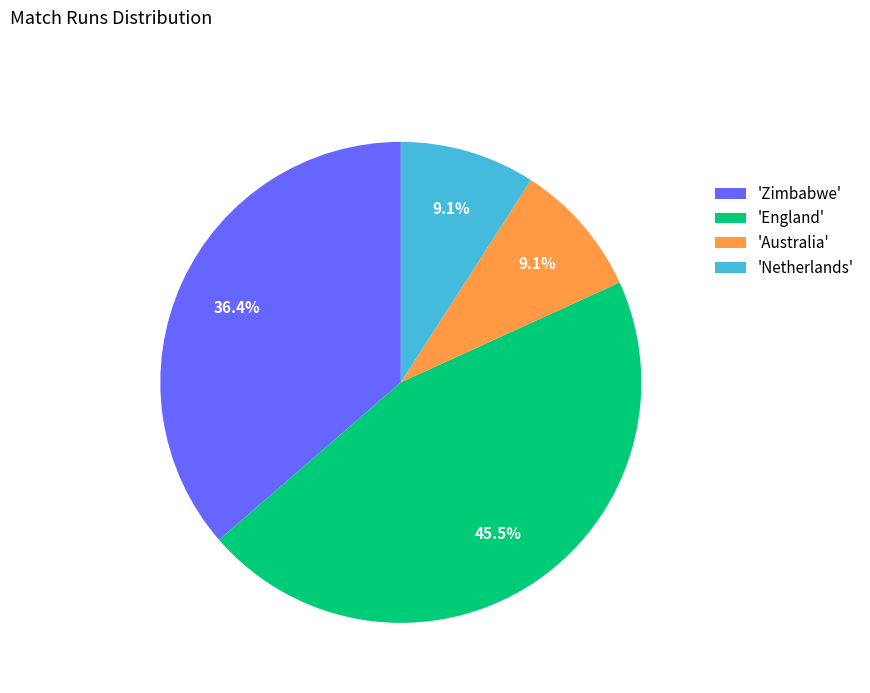

Which category has the biggest portion of the pie?

'England'